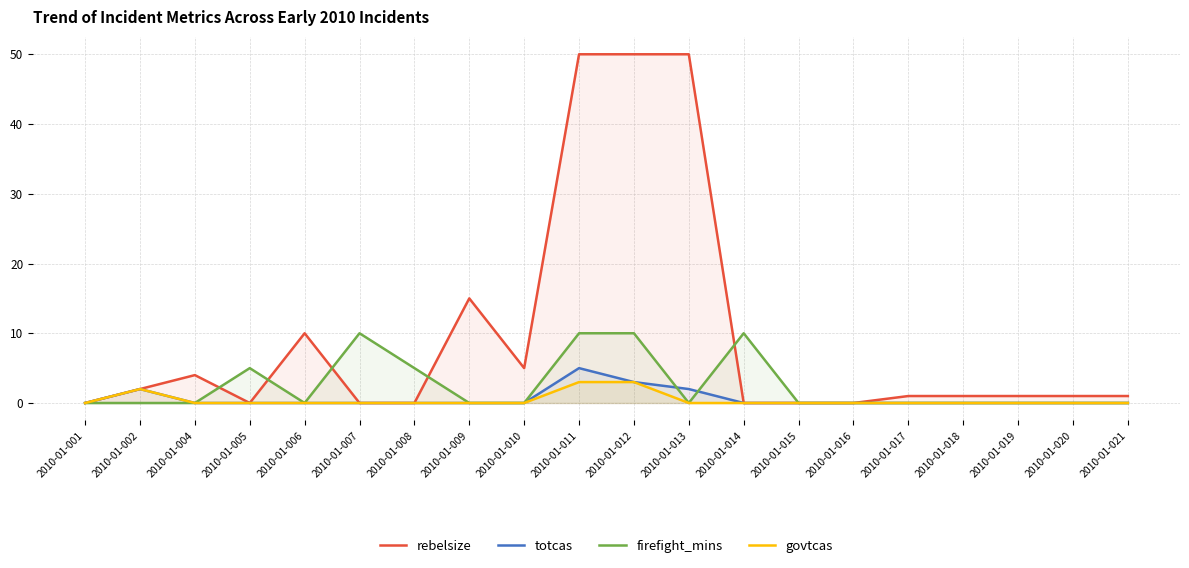

True or false: totcas and govtcas cross at least once.

False